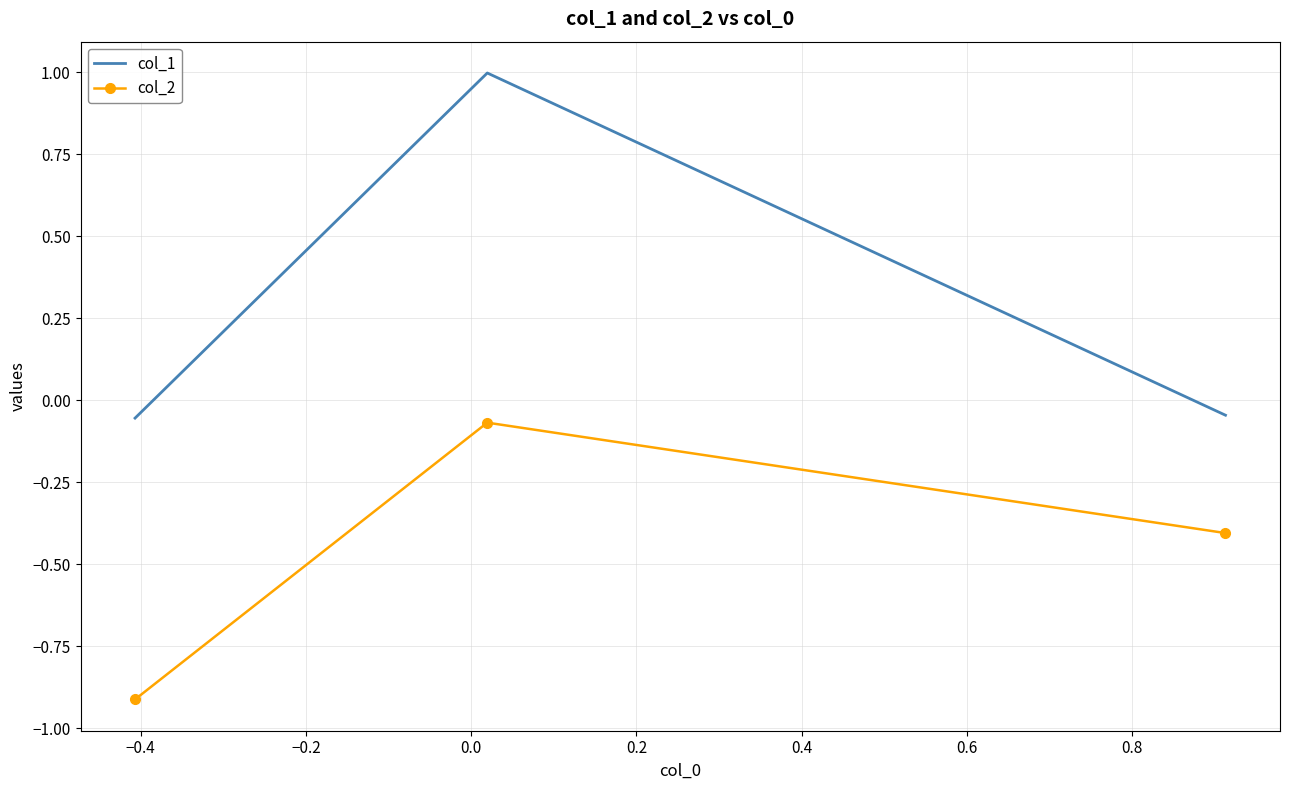

What are all the series names shown in the legend?

col_1, col_2